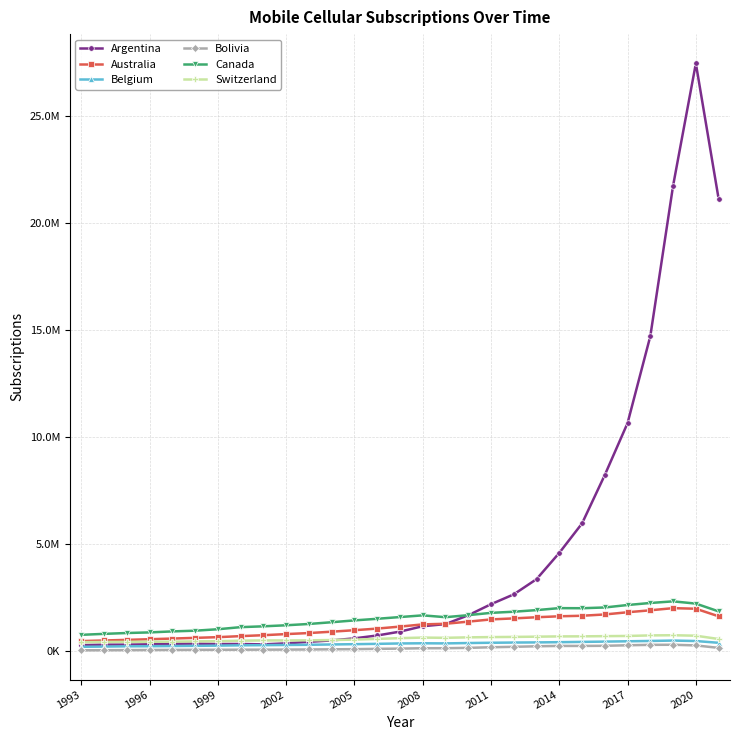

Which series has the largest total across all categories?

Argentina